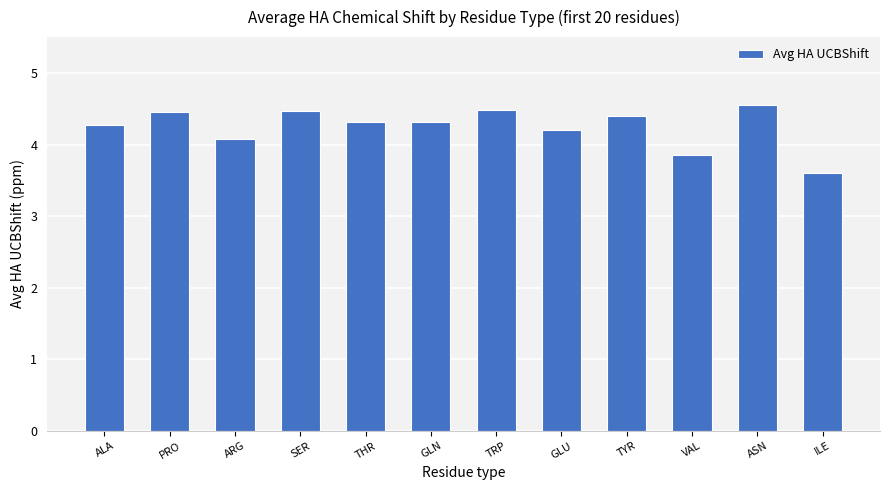

True or false: the data shows 6.3 at ASN.

False